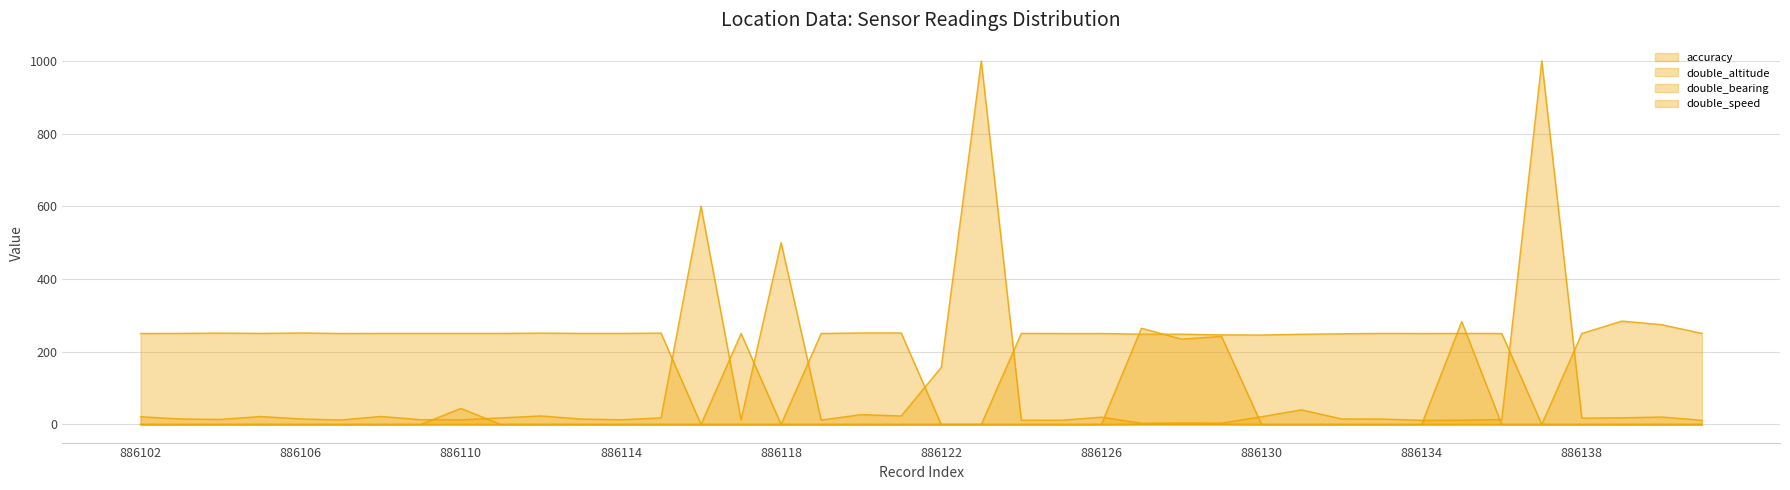

What are all the series names shown in the legend?

accuracy, double_altitude, double_bearing, double_speed